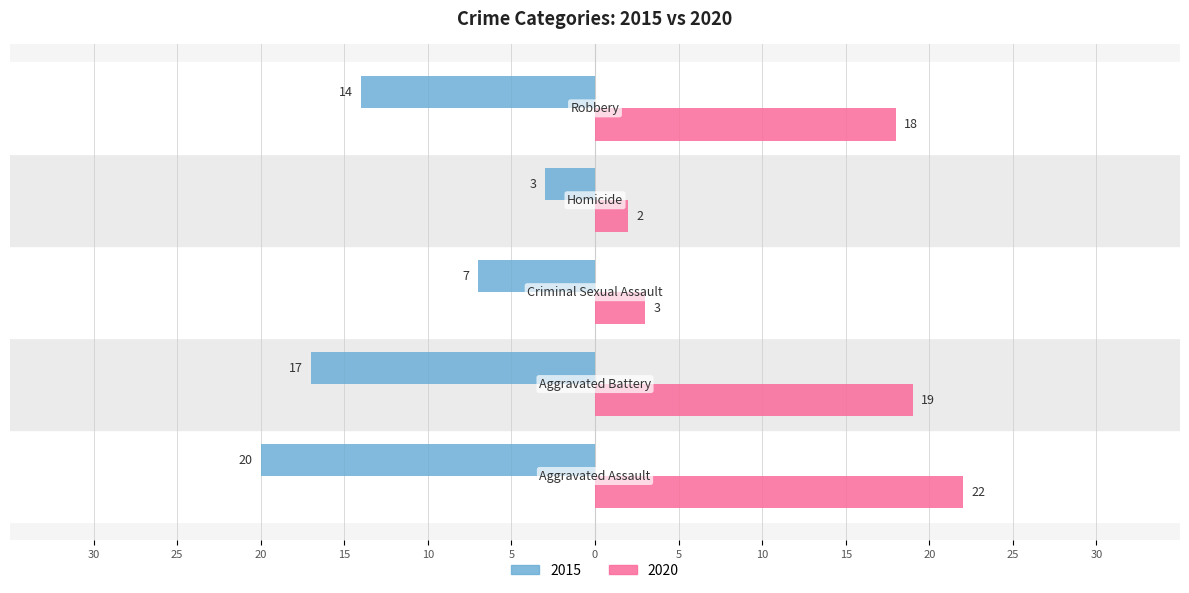

Reading right to left, list all the values displayed in this chart.

2015: Robbery=-14	Homicide=-3	Criminal Sexual Assault=-7	Aggravated Battery=-17	Aggravated Assault=-20
2020: Robbery=18	Homicide=2	Criminal Sexual Assault=3	Aggravated Battery=19	Aggravated Assault=22